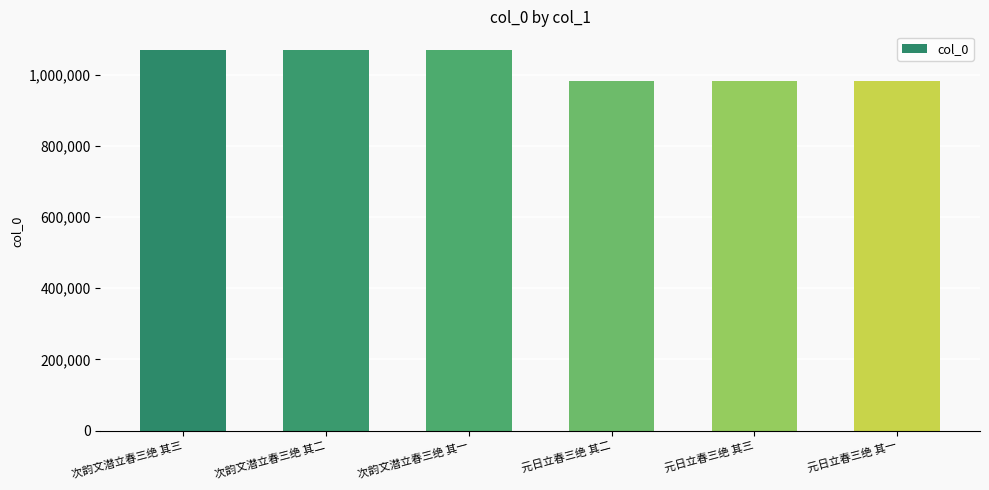

Does the chart contain stacked bars?

No